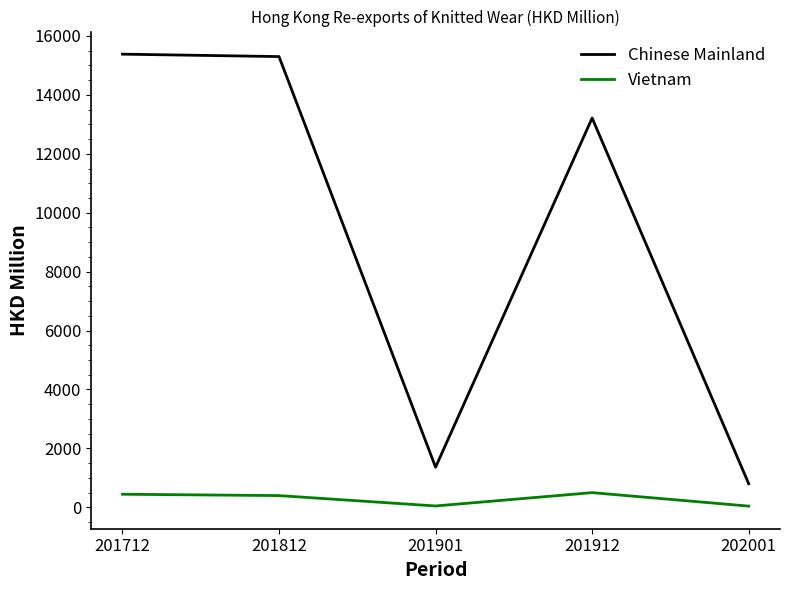

The Vietnam series shows 39.5 at 202001. True or false?

True